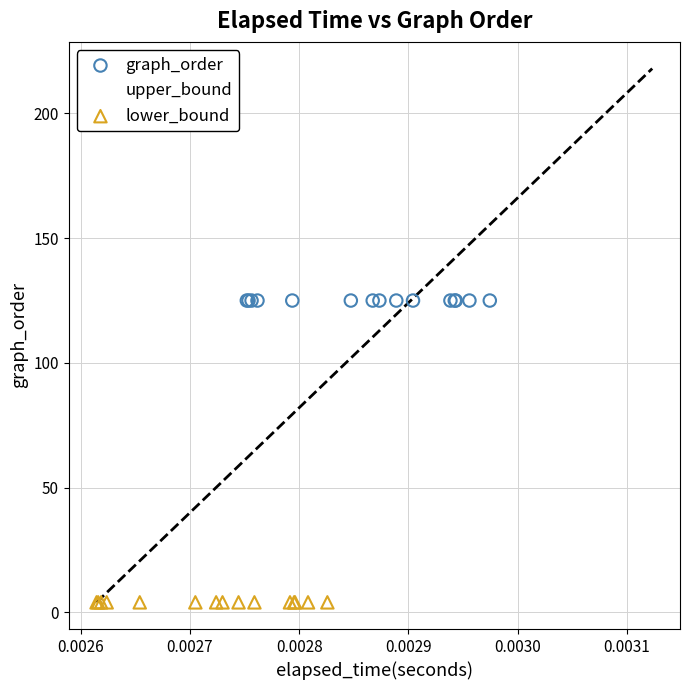

What are all the series names shown in the legend?

graph_order, upper_bound, lower_bound